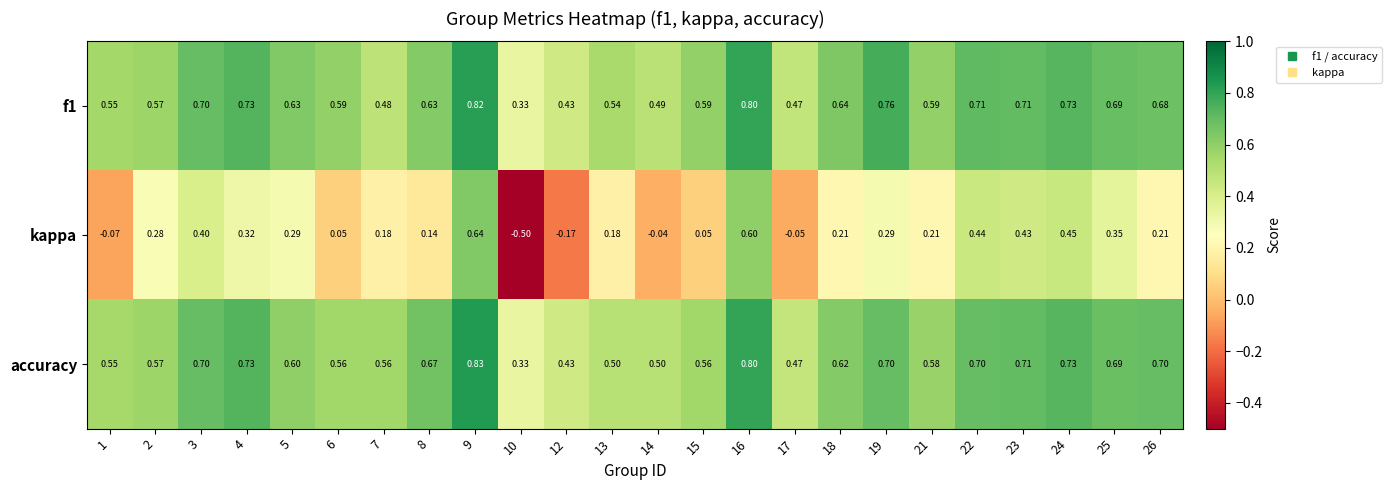

How many categories are shown in the chart?

24